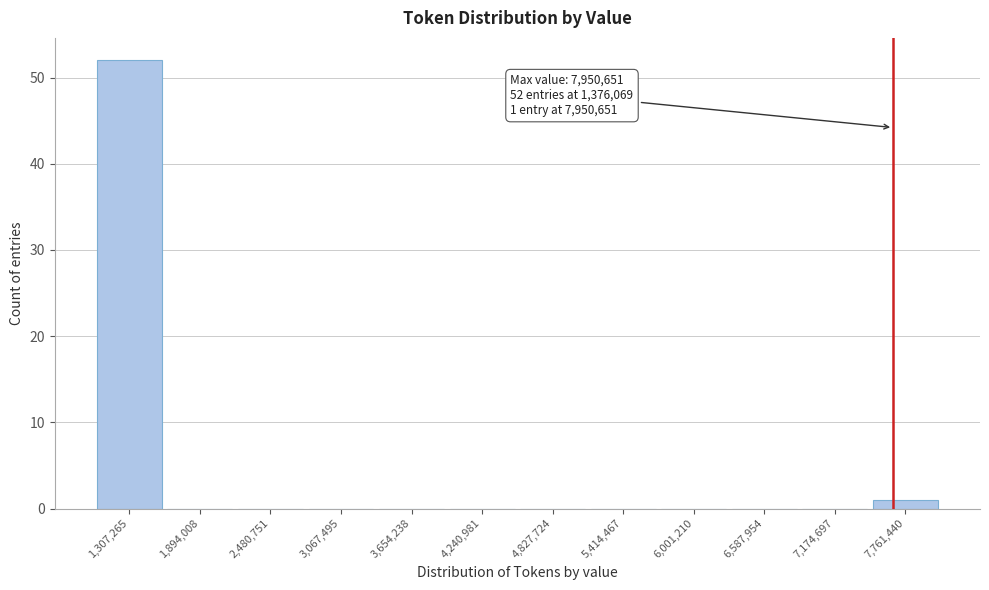

Reading left to right, what are all the values shown in this chart?

1,307,265=52	1,894,008=0	2,480,751=0	3,067,495=0	3,654,238=0	4,240,981=0	4,827,724=0	5,414,467=0	6,001,210=0	6,587,954=0	7,174,697=0	7,761,440=1